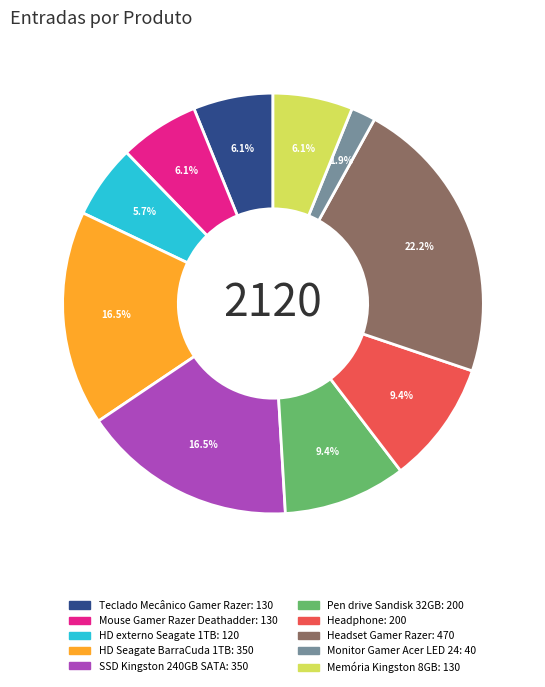

The HD Seagate BarraCuda 1TB slice represents 10% of the pie. True or false?

False